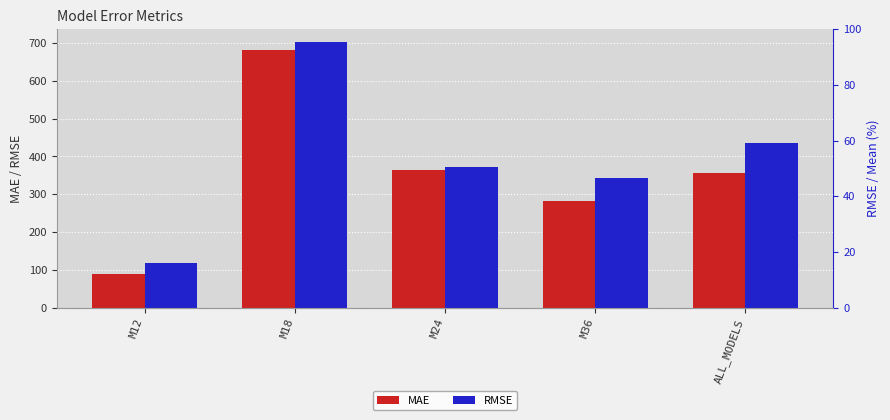

Which series has the largest total across all categories?

RMSE